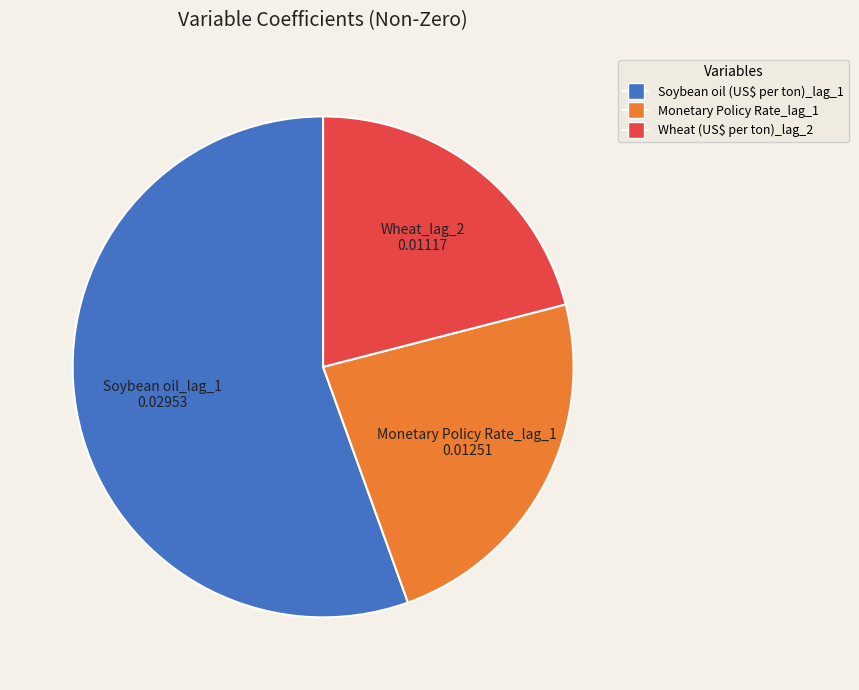

Between Monetary Policy Rate_lag_1 and Soybean oil (US$ per ton)_lag_1, which is larger?

Soybean oil (US$ per ton)_lag_1